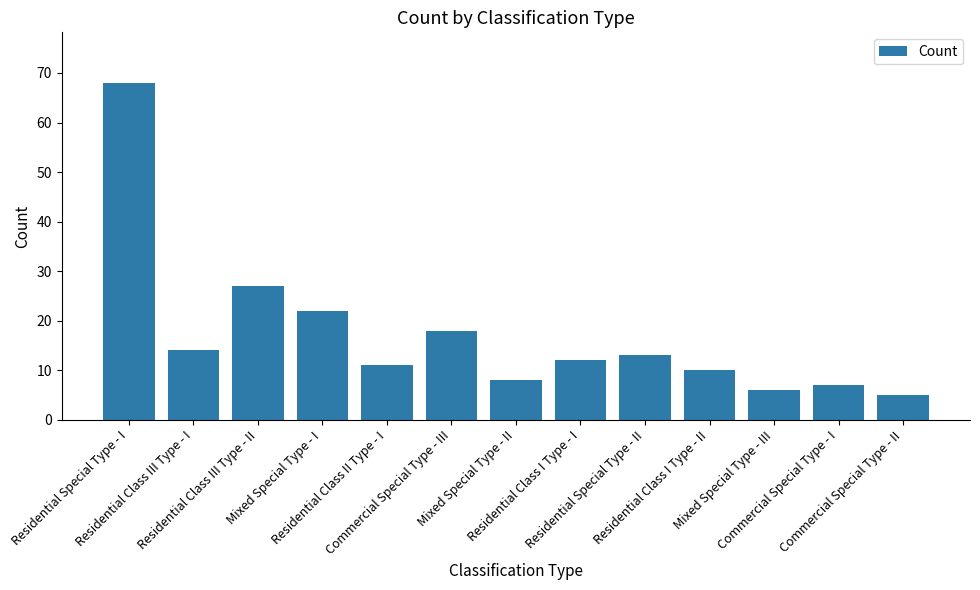

True or false: the data shows 22 at Residential Special Type - II.

False